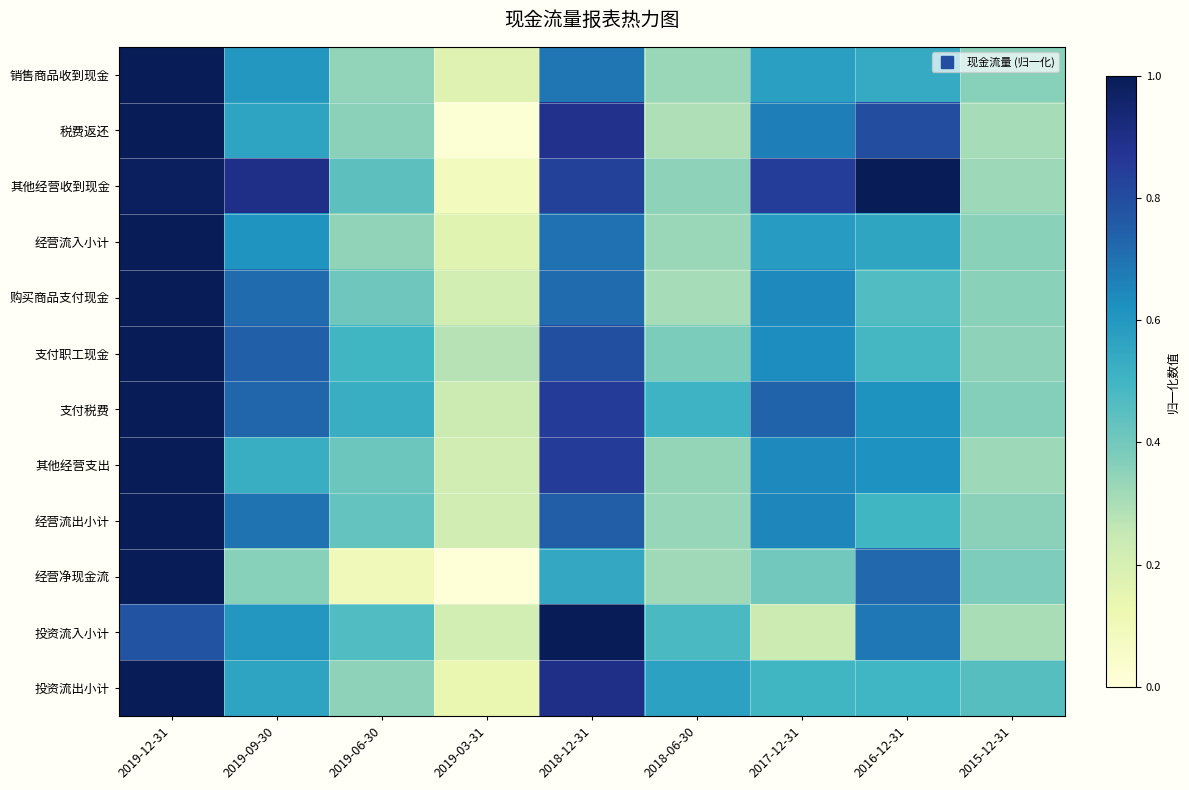

At which category is the sum across all series the highest?

2019-12-31